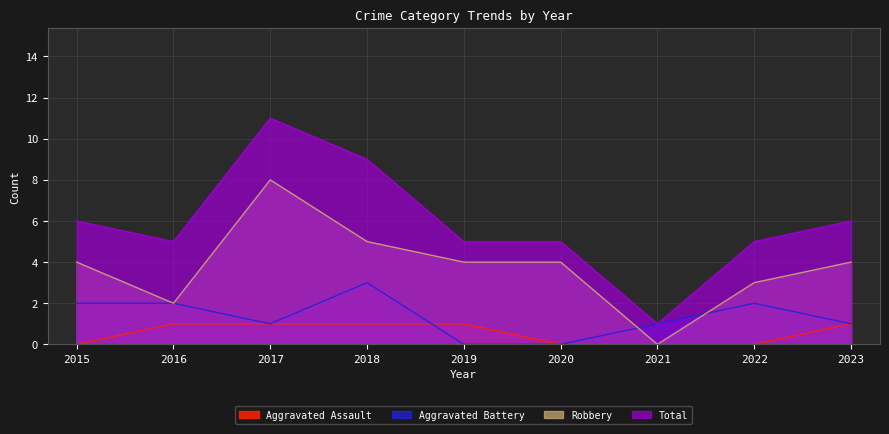

How many Aggravated Battery values are between 1 and 2?

6